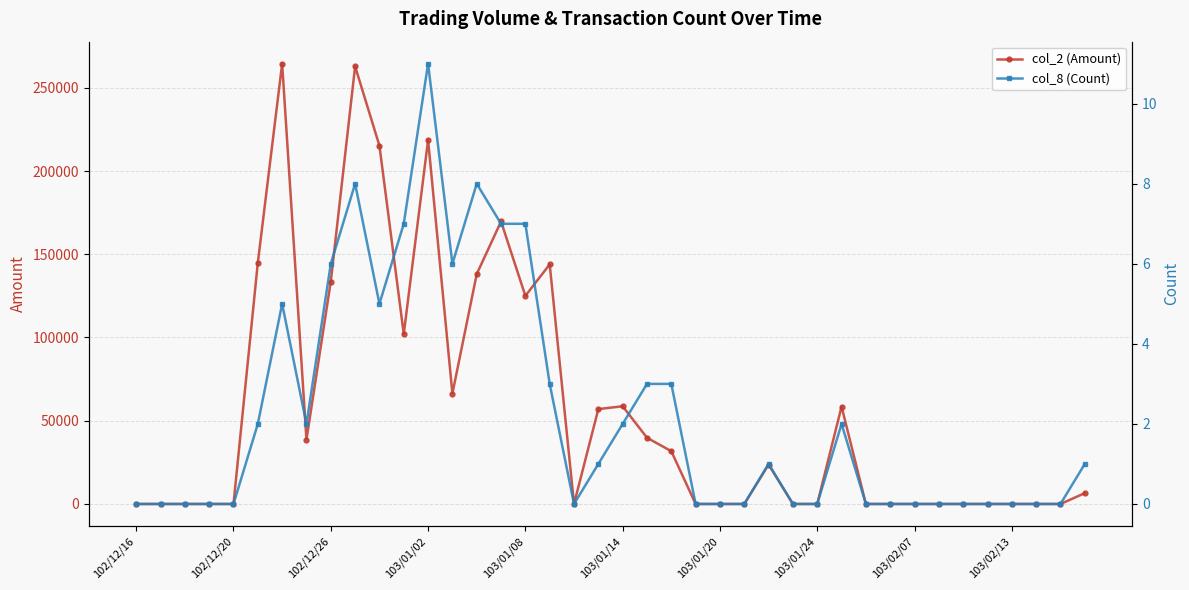

How many values in the col_2 (Amount) series are below 6500?

20